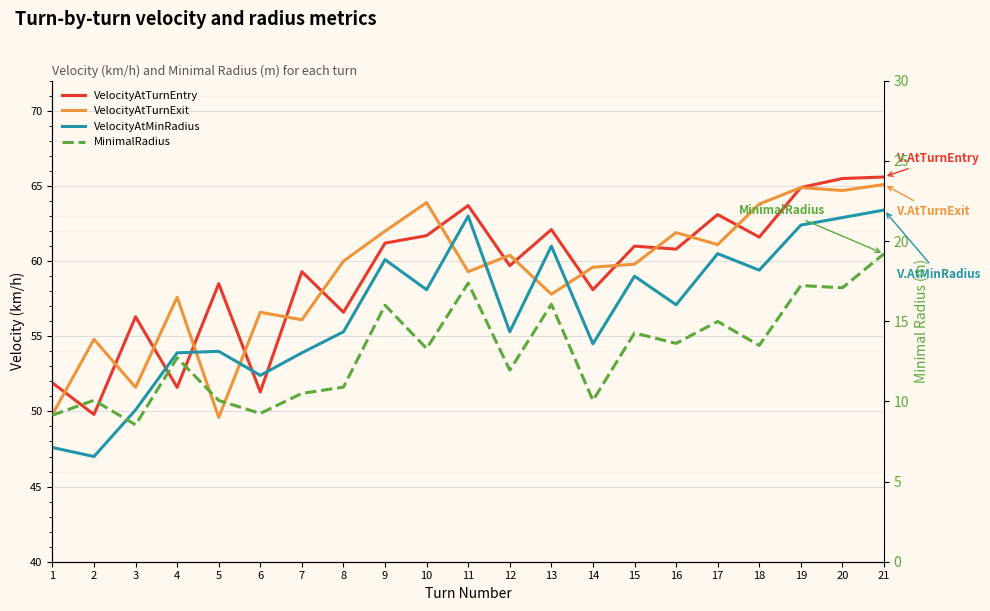

At 7, list the series in order from largest to smallest.

VelocityAtTurnEntry, VelocityAtTurnExit, VelocityAtMinRadius, MinimalRadius